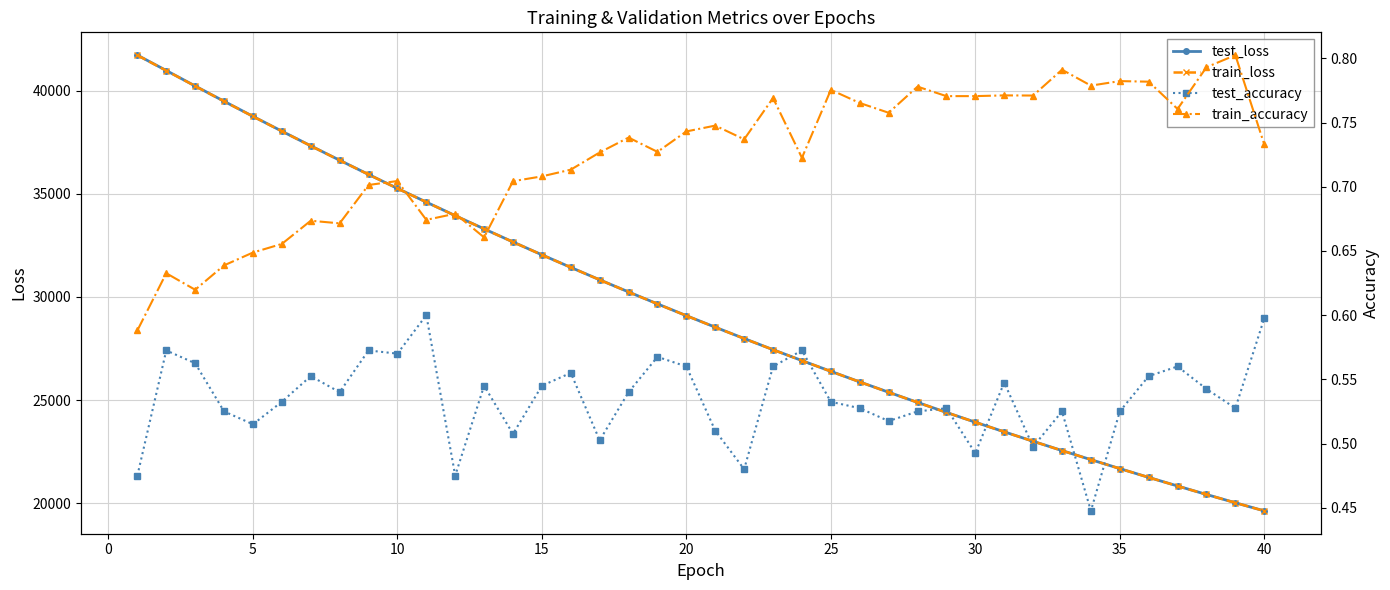

Does the chart display data point markers on the line(s)?

Yes